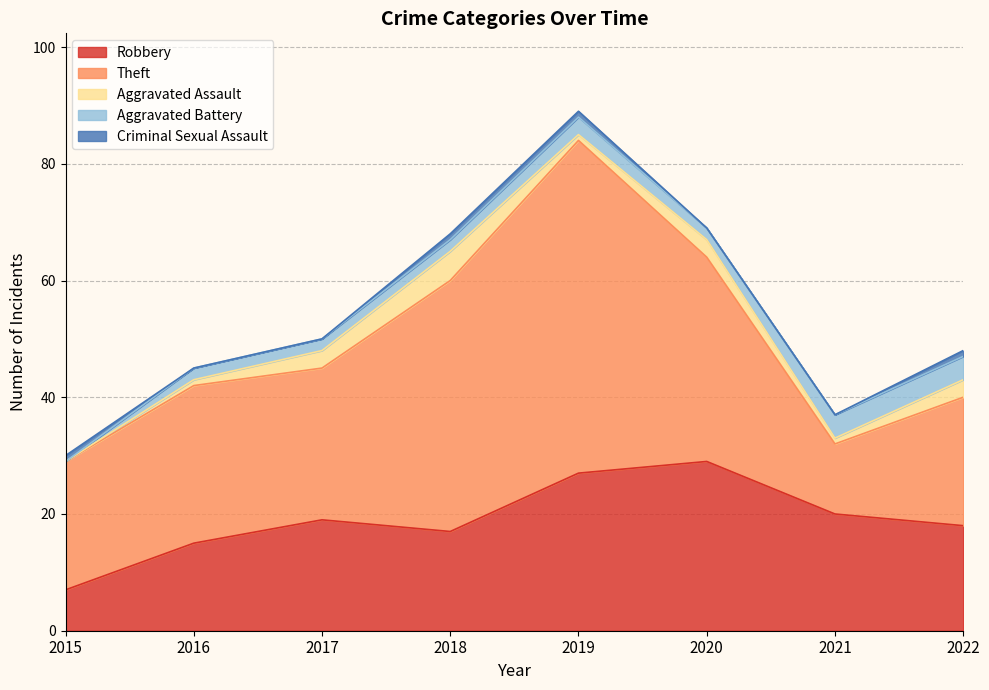

Reading right to left, extract all data points from this chart.

Robbery: 18	20	29	27	17	19	15	7
Theft: 22	12	35	57	43	26	27	22
Aggravated Assault: 3	1	3	1	5	3	1	0
Aggravated Battery: 4	4	2	3	2	2	2	0
Criminal Sexual Assault: 1	0	0	1	1	0	0	1